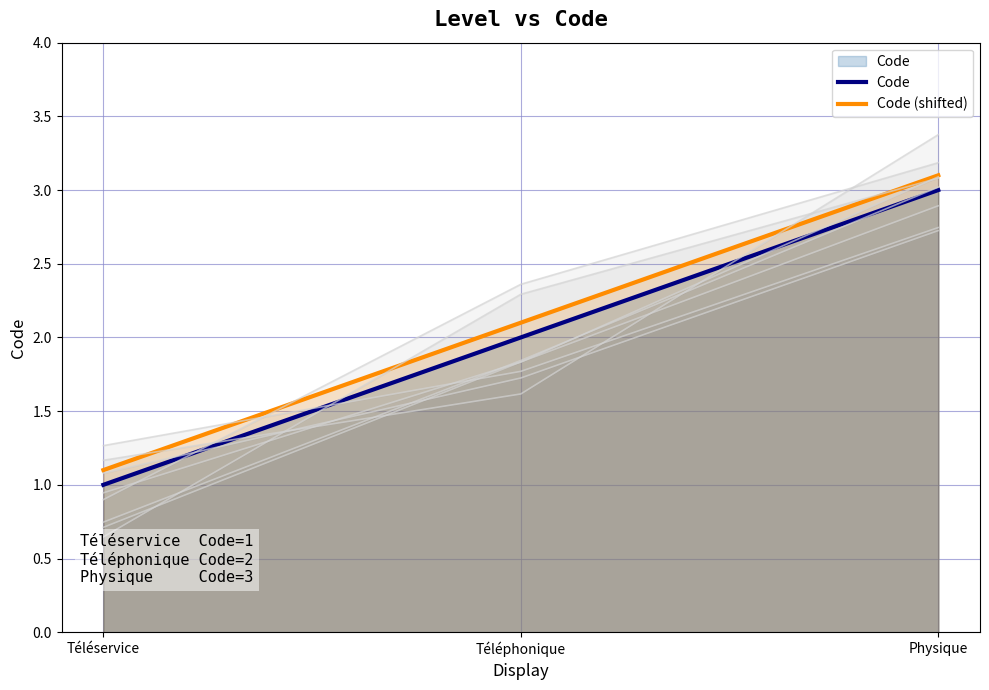

Rank the series at Téléphonique from highest to lowest value.

Code (shifted), Code